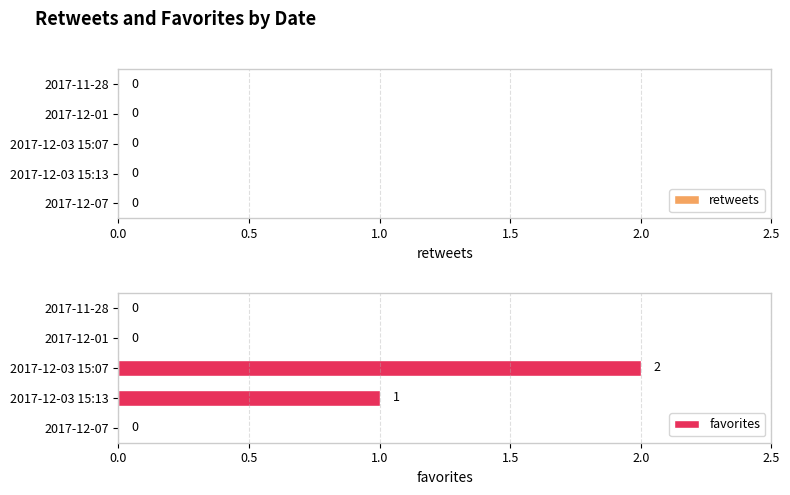

Reading bottom to top, list all the values displayed in this chart.

2017-12-07=0	2017-12-03 15:13=1	2017-12-03 15:07=2	2017-12-01=0	2017-11-28=0